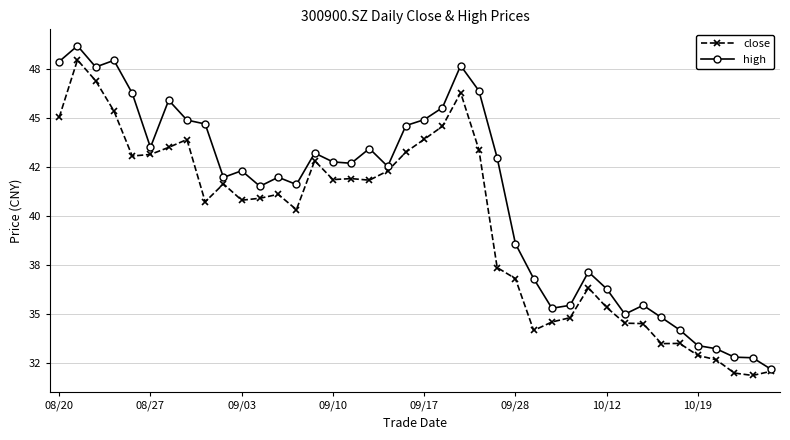

Is this an area chart (filled region under the line)?

No